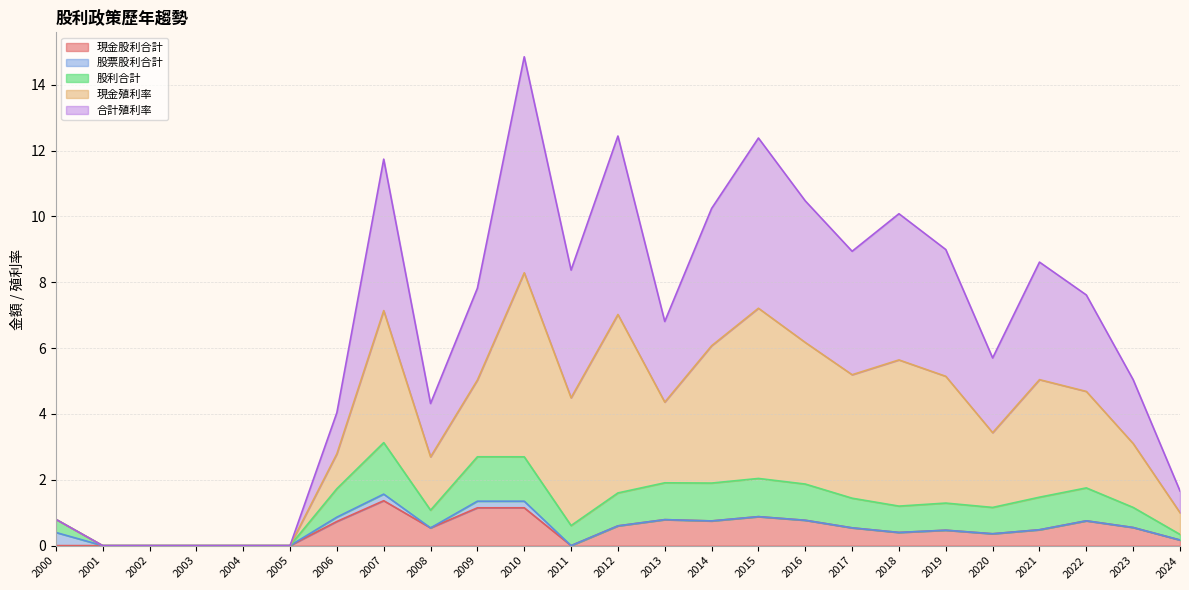

At how many categories does at least one series exceed 11?

4